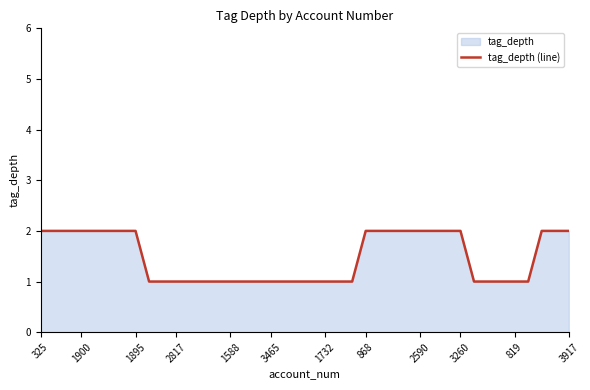

True or false: the data shows 2 at 325.

True